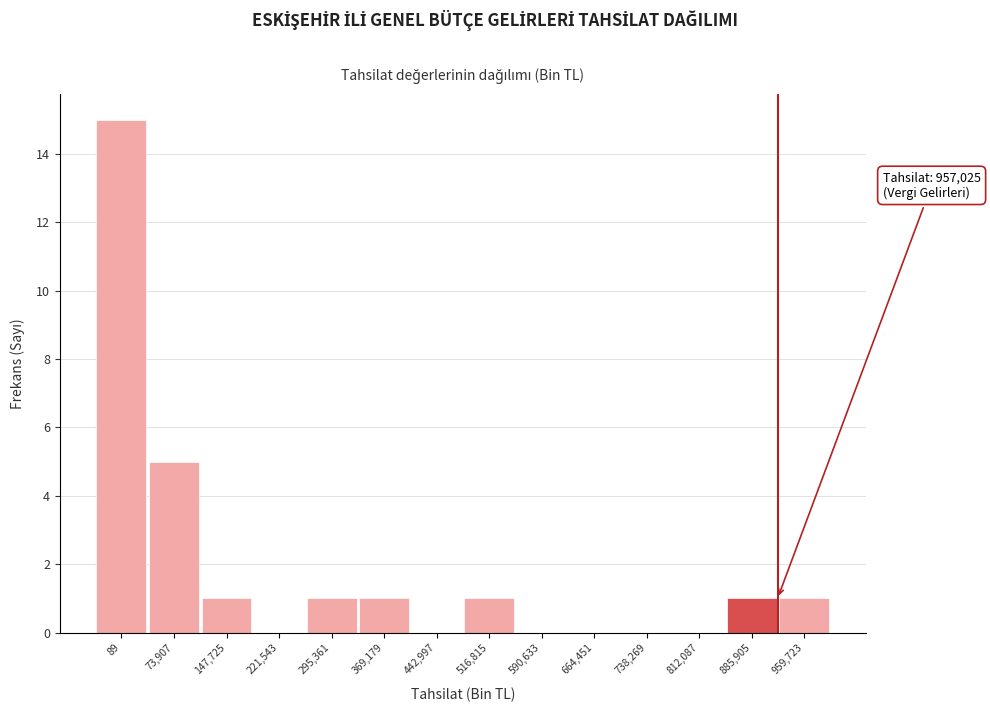

Reading left to right, what are all the values shown in this chart?

89=15	73,907=5	147,725=1	221,543=0	295,361=1	369,179=1	442,997=0	516,815=1	590,633=0	664,451=0	738,269=0	812,087=0	885,905=1	959,723=1